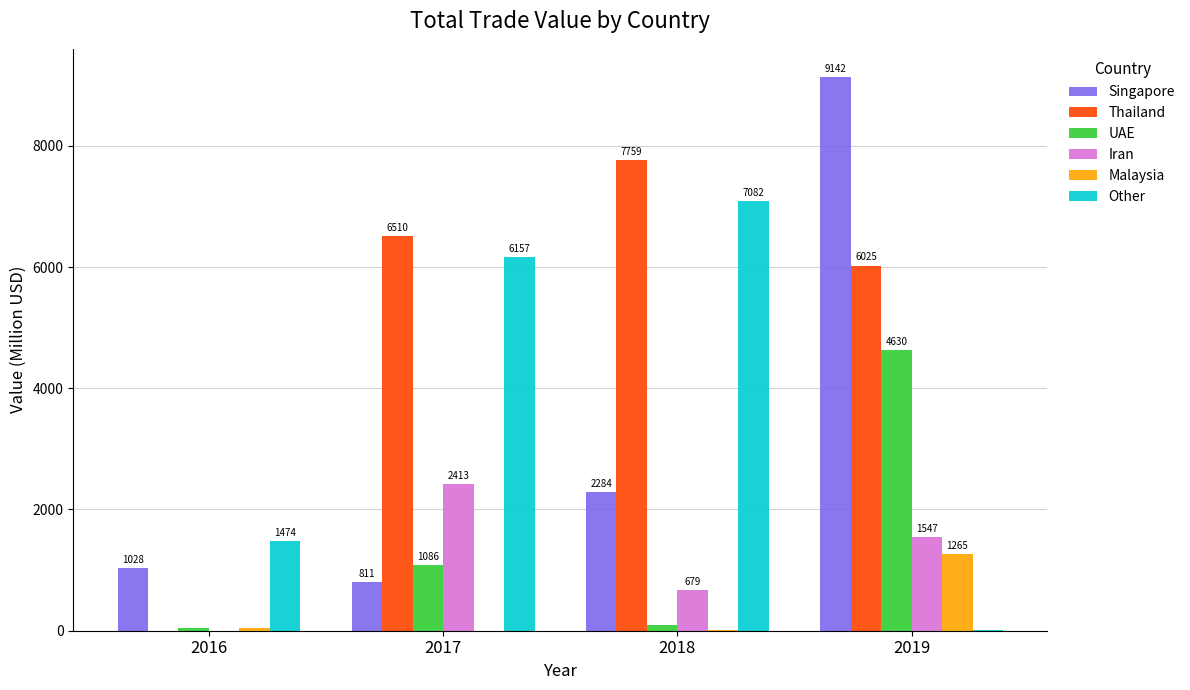

True or false: Malaysia has a value of 0.0 at 2017.

True